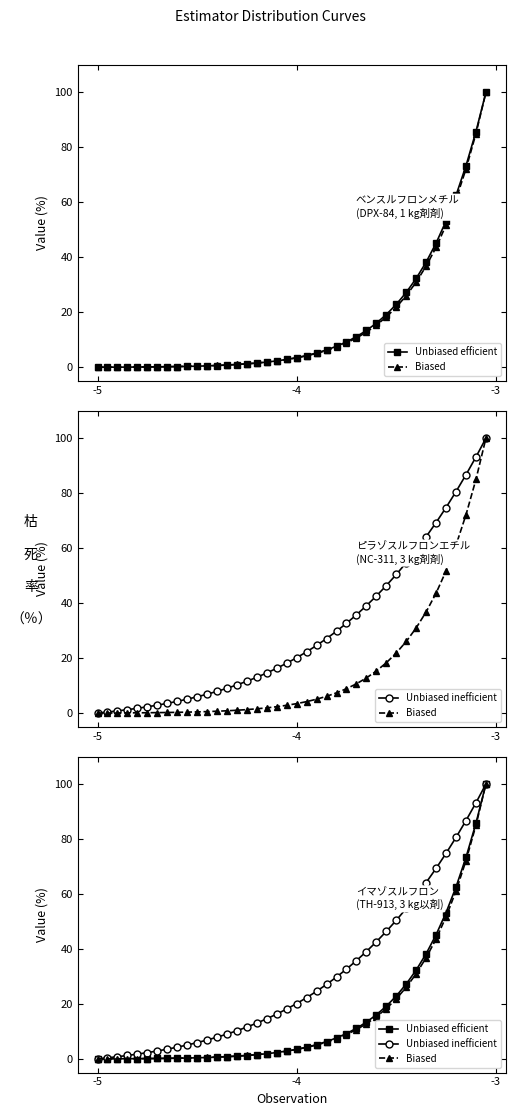

True or false: Biased has more than 0 points higher than both neighbors.

False